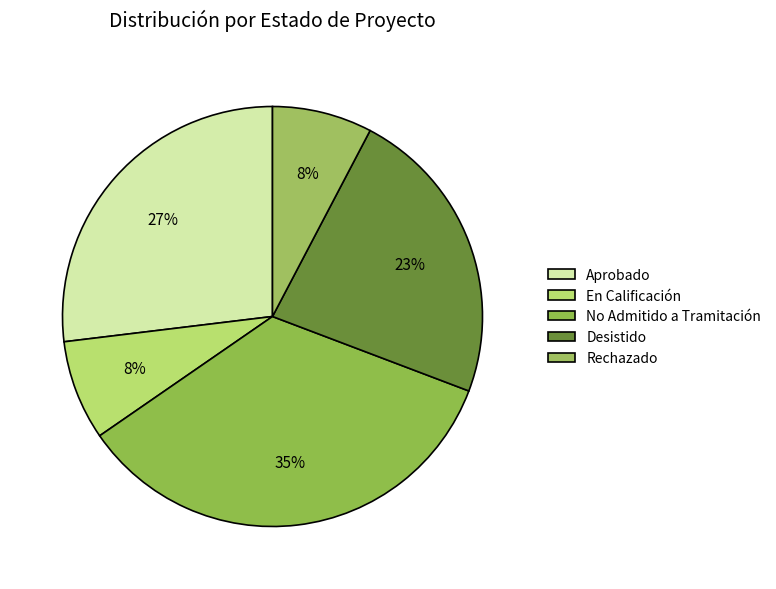

How many slices are in this pie chart?

5